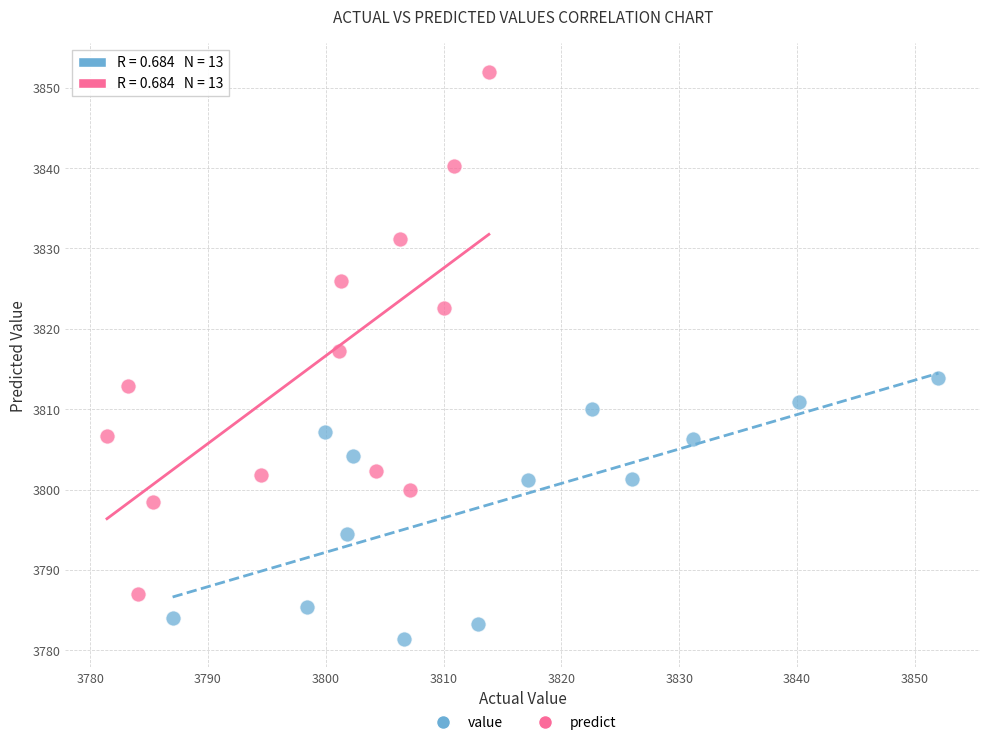

Which series reaches the maximum Y coordinate?

predict